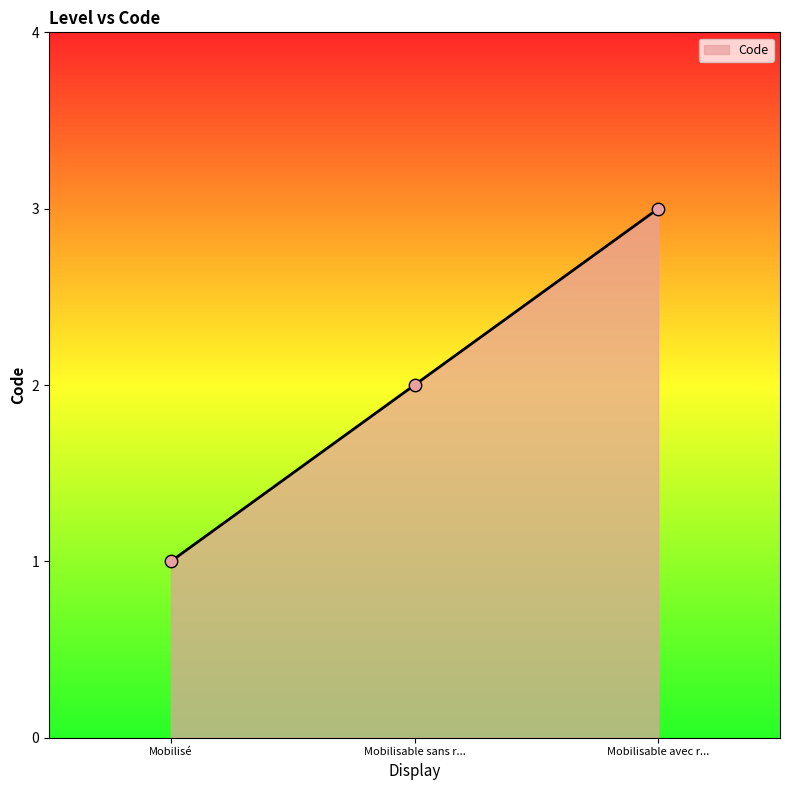

Between Mobilisé and Mobilisable sans r..., which is larger?

Mobilisable sans r...